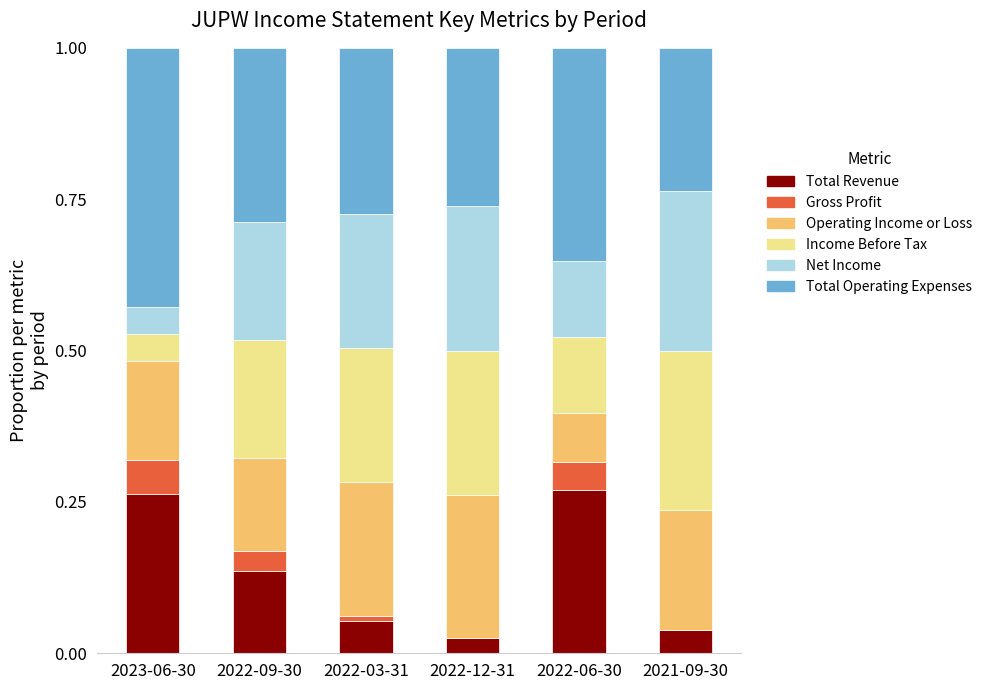

What is the total value across all series at 2022-06-30?

1.0